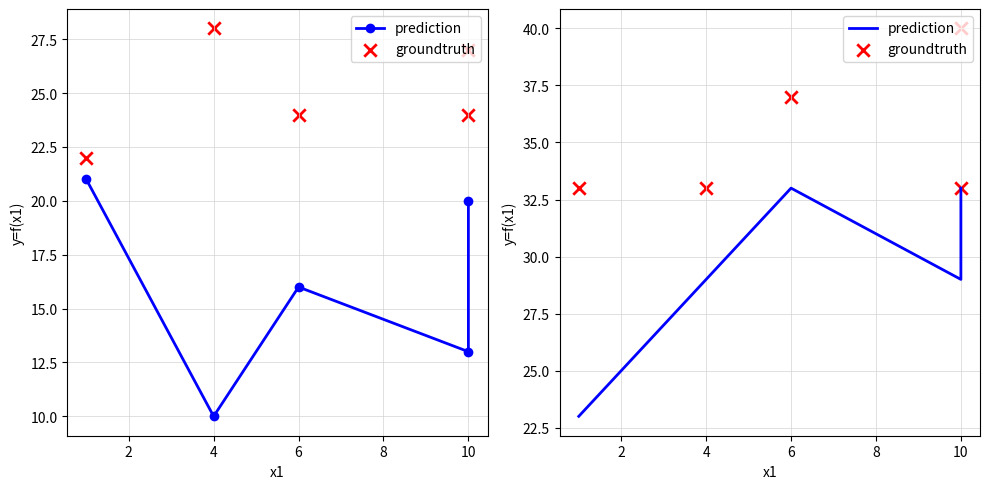

What are all the series names shown in the legend?

prediction, groundtruth